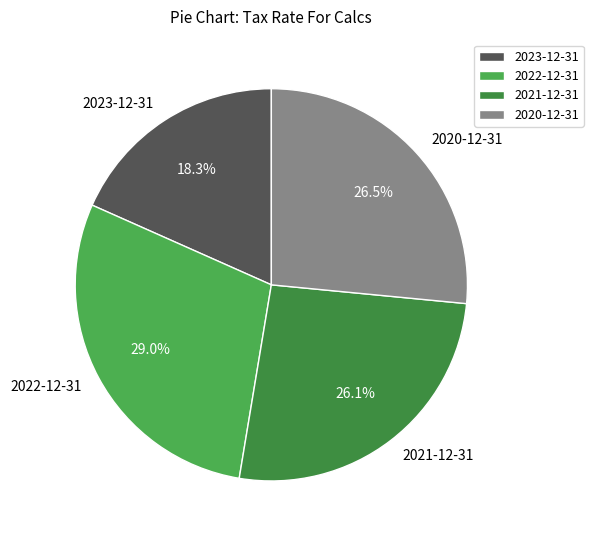

How much of the chart is everything except 2021-12-31?

73.9%